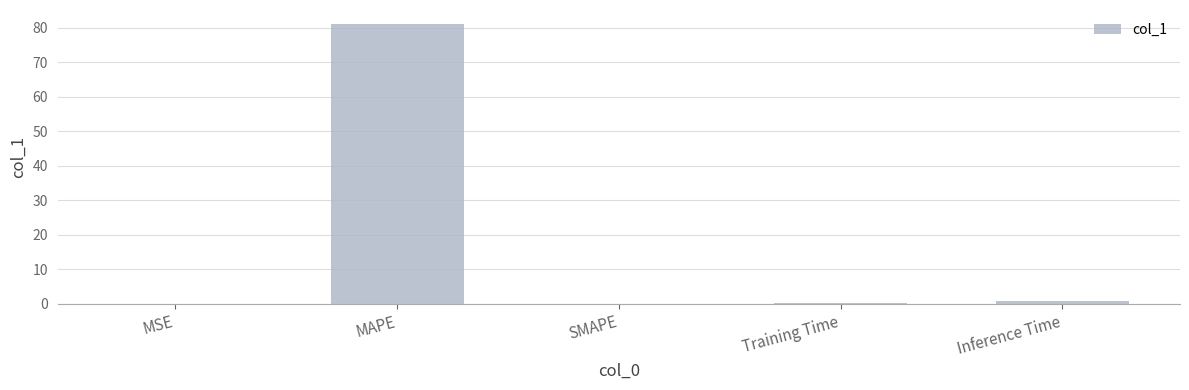

How many data points does each series have?

5